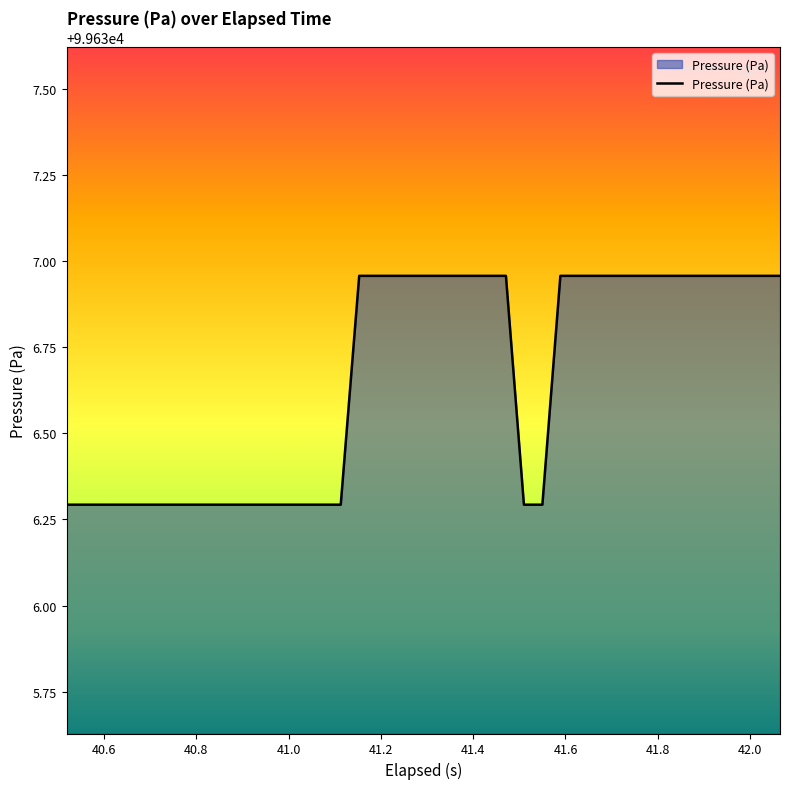

What is the smallest value displayed?

99636.3